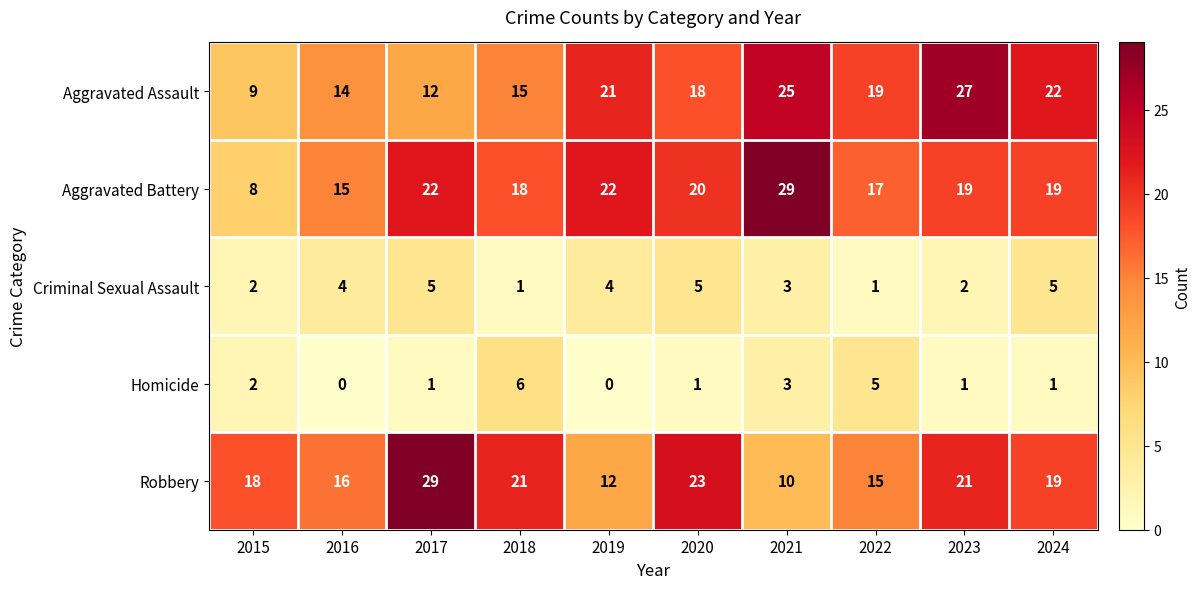

Which category has the highest value in the Homicide series?

2018